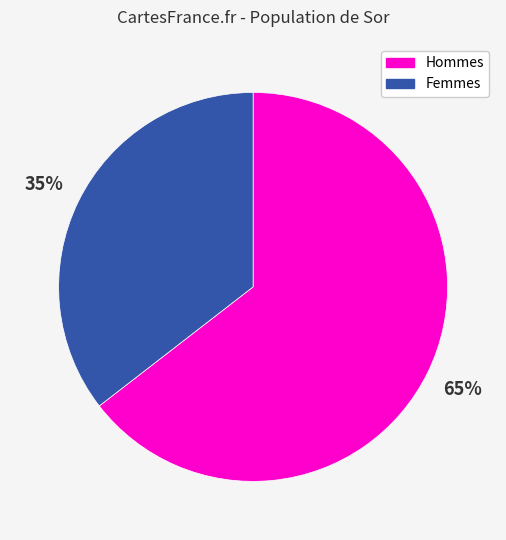

Is it true that Hommes is 74% of the pie?

False